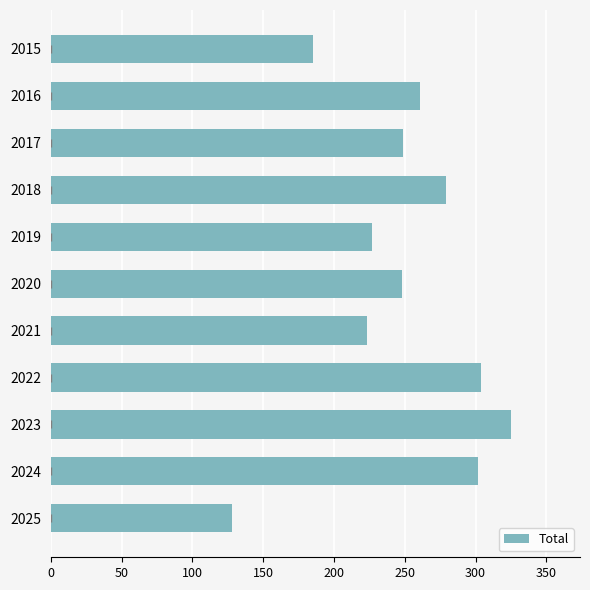

Read the value at 2015, to the nearest 50.

200